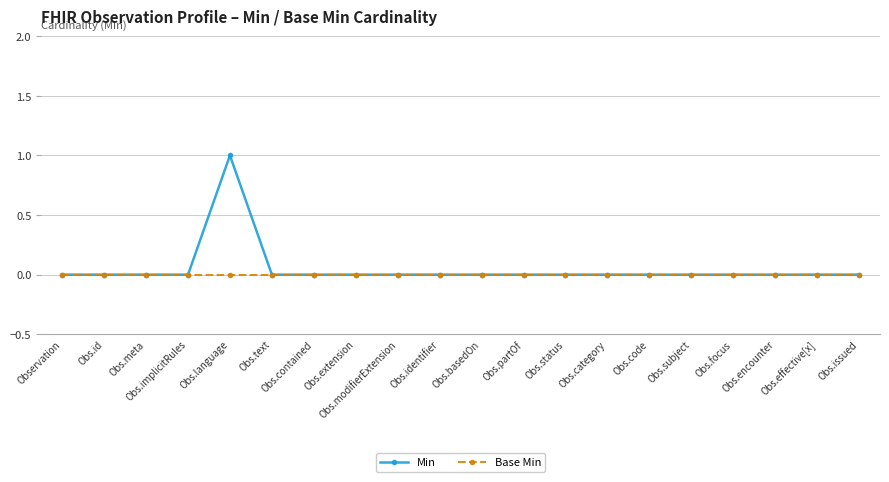

Which series has the largest total across all categories?

Min